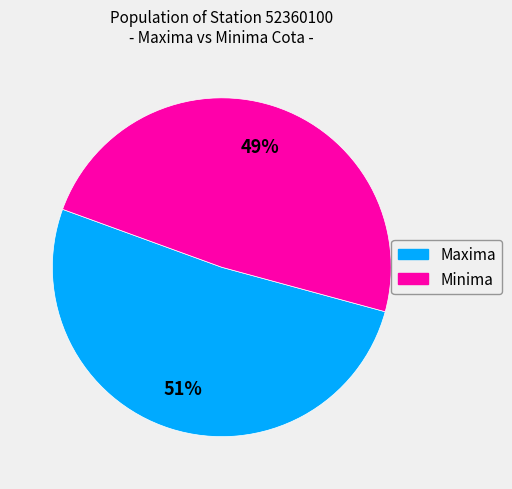

How many segments does this pie chart have?

2